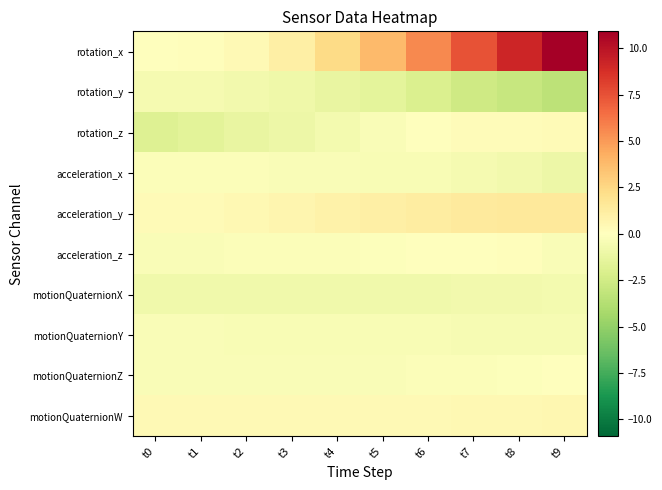

Reading left to right, extract all data points from this chart.

rotation_x: t0=-0.0	t1=0.1	t2=0.4	t3=1.1	t4=2.3	t5=3.8	t6=5.6	t7=7.4	t8=9.1	t9=10.9
rotation_y: t0=-0.5	t1=-0.6	t2=-0.7	t3=-0.9	t4=-1.2	t5=-1.5	t6=-2.0	t7=-2.6	t8=-3.0	t9=-3.3
rotation_z: t0=-1.8	t1=-1.6	t2=-1.2	t3=-1.0	t4=-0.6	t5=-0.3	t6=0.0	t7=0.2	t8=0.2	t9=0.3
acceleration_x: t0=-0.2	t1=-0.2	t2=-0.2	t3=-0.3	t4=-0.3	t5=-0.4	t6=-0.4	t7=-0.6	t8=-0.7	t9=-0.9
acceleration_y: t0=0.3	t1=0.3	t2=0.5	t3=0.6	t4=0.9	t5=1.1	t6=1.2	t7=1.4	t8=1.5	t9=1.5
acceleration_z: t0=-0.3	t1=-0.3	t2=-0.2	t3=-0.2	t4=-0.2	t5=-0.1	t6=-0.1	t7=0.0	t8=0.1	t9=-0.3
motionQuaternionX: t0=-0.8	t1=-0.8	t2=-0.8	t3=-0.8	t4=-0.8	t5=-0.8	t6=-0.8	t7=-0.8	t8=-0.7	t9=-0.7
motionQuaternionY: t0=-0.3	t1=-0.3	t2=-0.4	t3=-0.4	t4=-0.4	t5=-0.4	t6=-0.4	t7=-0.4	t8=-0.5	t9=-0.5
motionQuaternionZ: t0=-0.3	t1=-0.3	t2=-0.3	t3=-0.3	t4=-0.3	t5=-0.3	t6=-0.2	t7=-0.2	t8=-0.1	t9=-0.1
motionQuaternionW: t0=0.4	t1=0.4	t2=0.4	t3=0.4	t4=0.4	t5=0.4	t6=0.4	t7=0.5	t8=0.5	t9=0.6